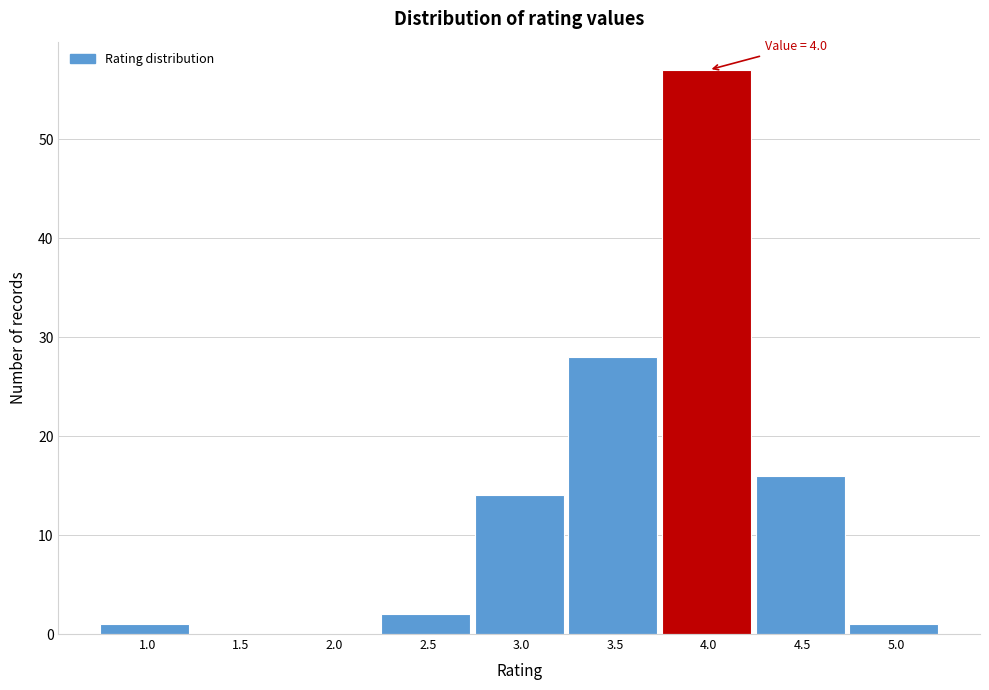

Reading left to right, extract all data points from this chart.

1.0=1	1.5=0	2.0=0	2.5=2	3.0=14	3.5=28	4.0=57	4.5=16	5.0=1